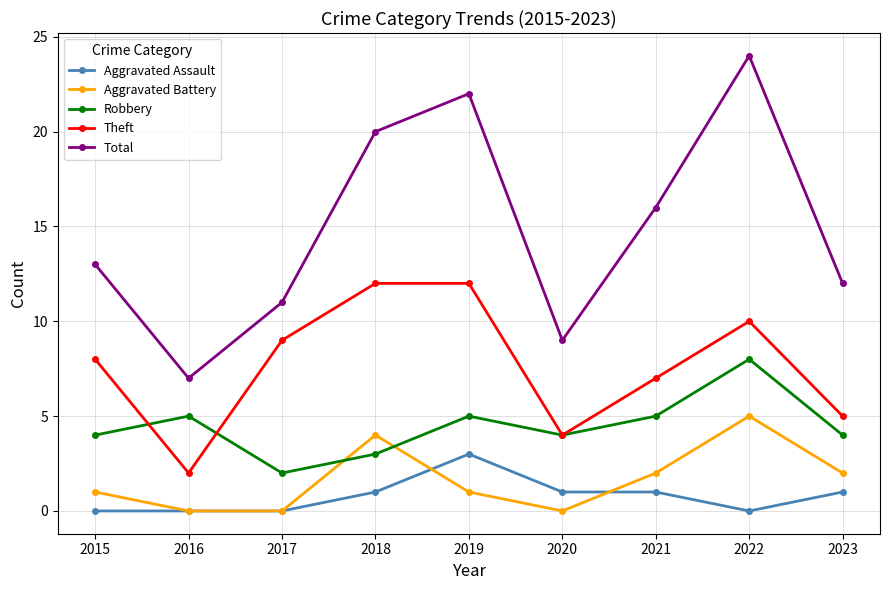

Count the number of data series in this chart.

5